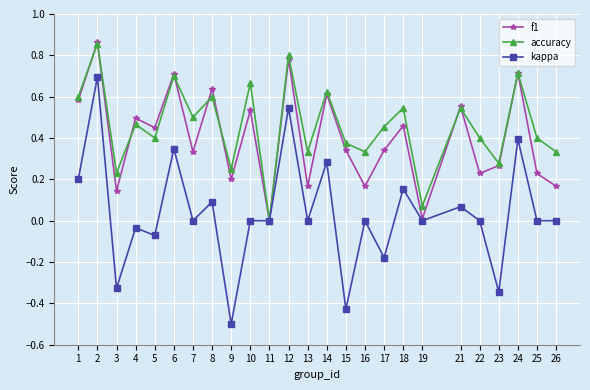

The kappa series shows -0.5 at 23. True or false?

False